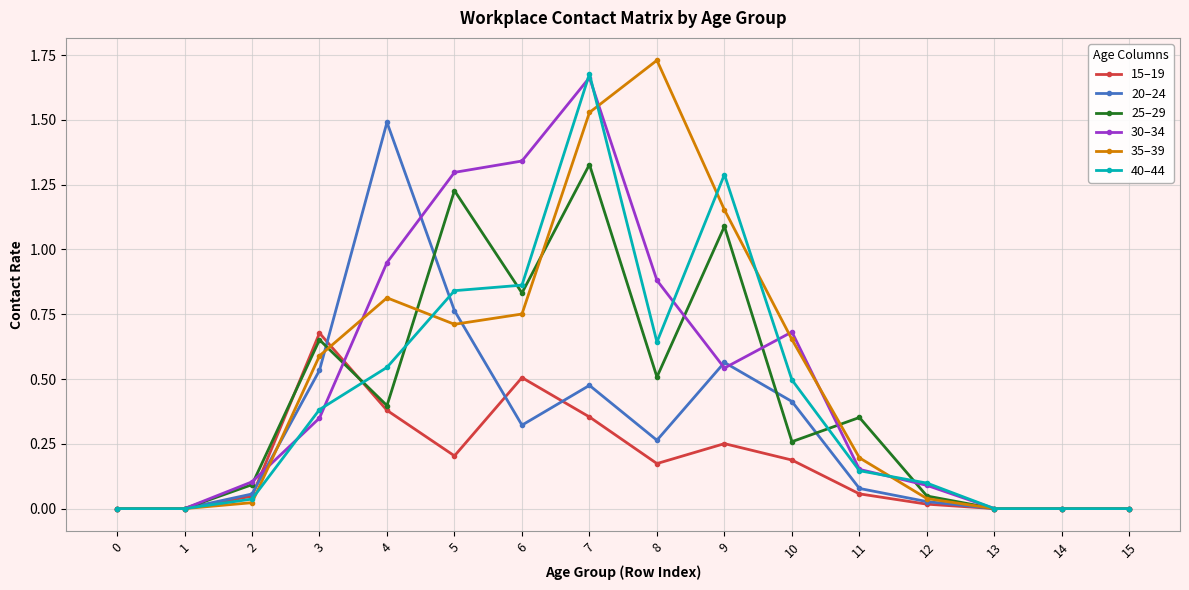

Count the number of data series in this chart.

6